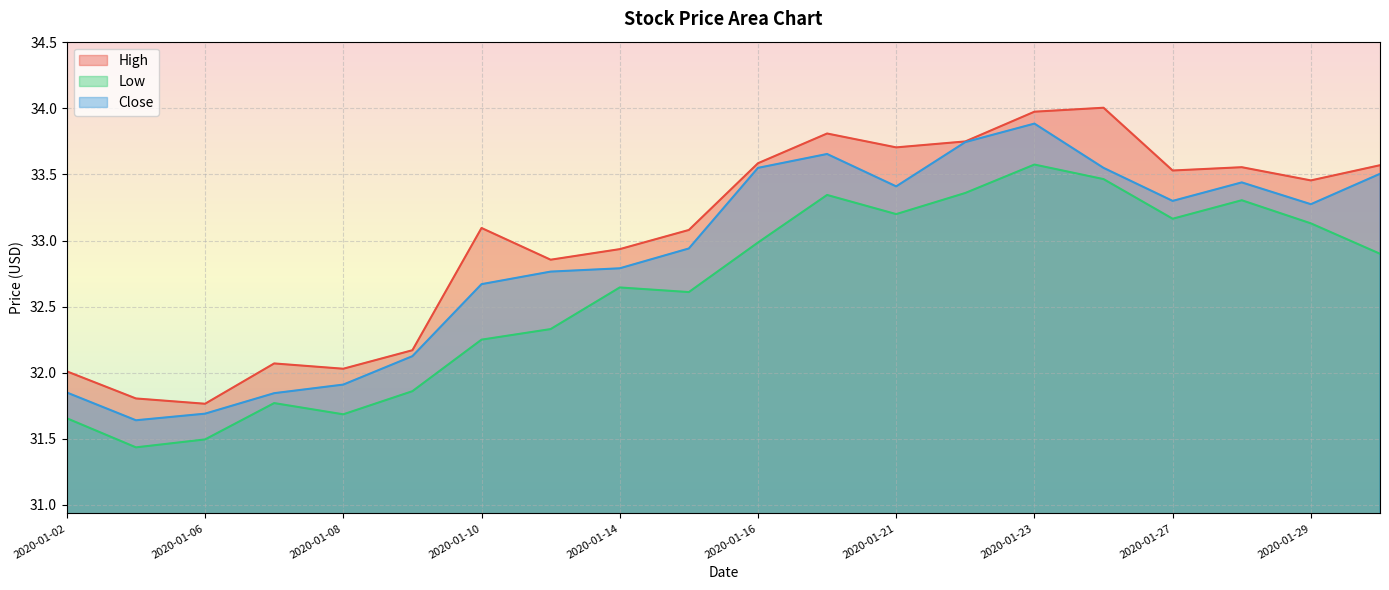

What are all the series names shown in the legend?

High, Low, Close